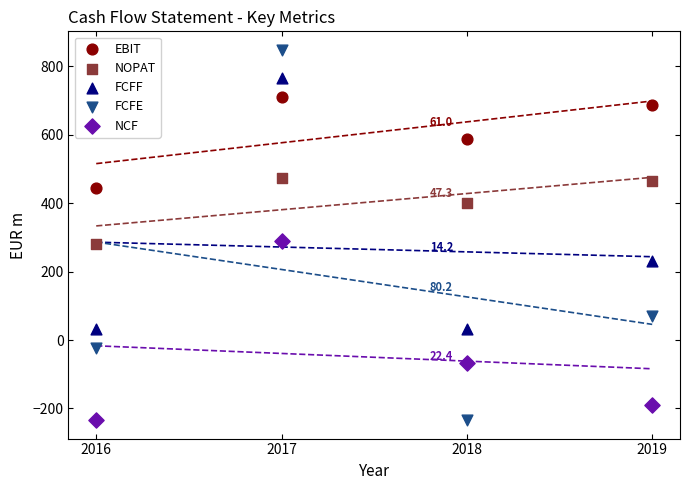

In the NOPAT series, what Y value is closest to 377?

399.6